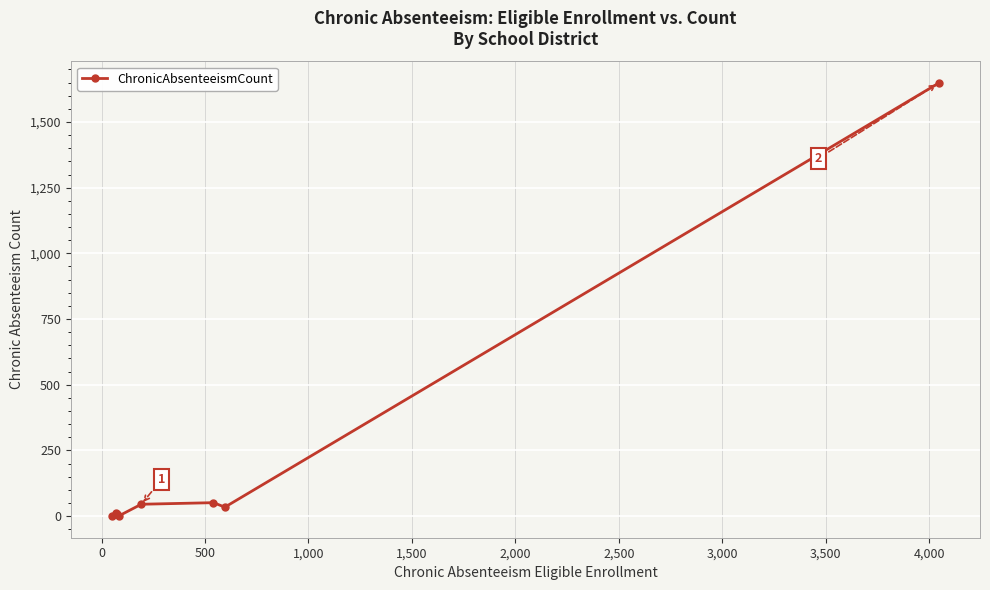

What is the maximum value shown in the chart?

1648